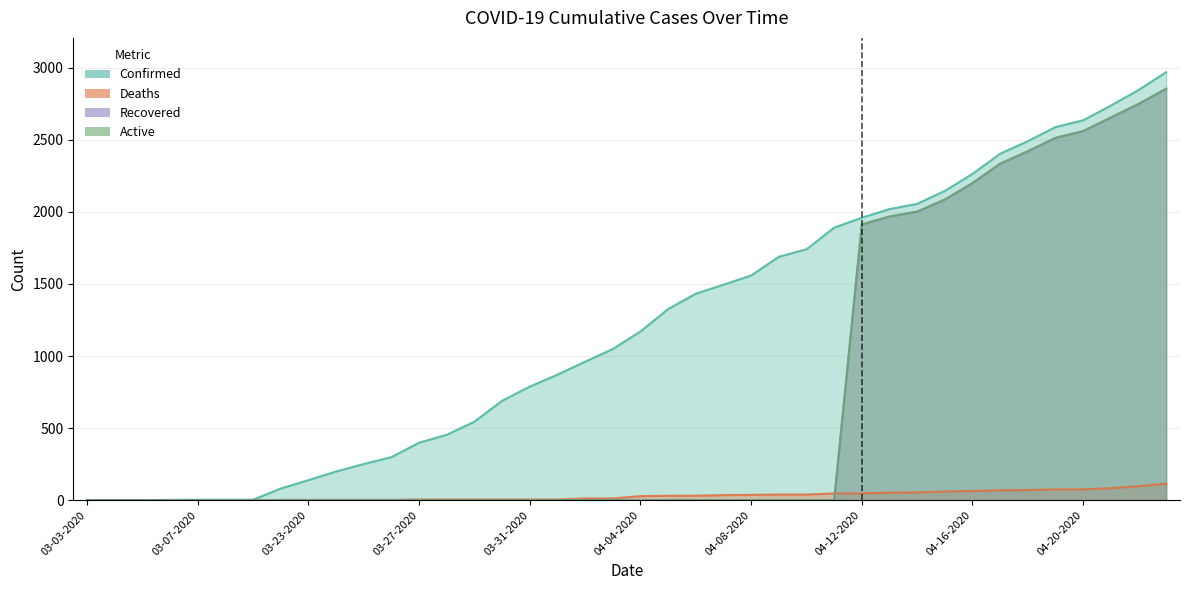

What is the maximum value shown in the chart?

2970